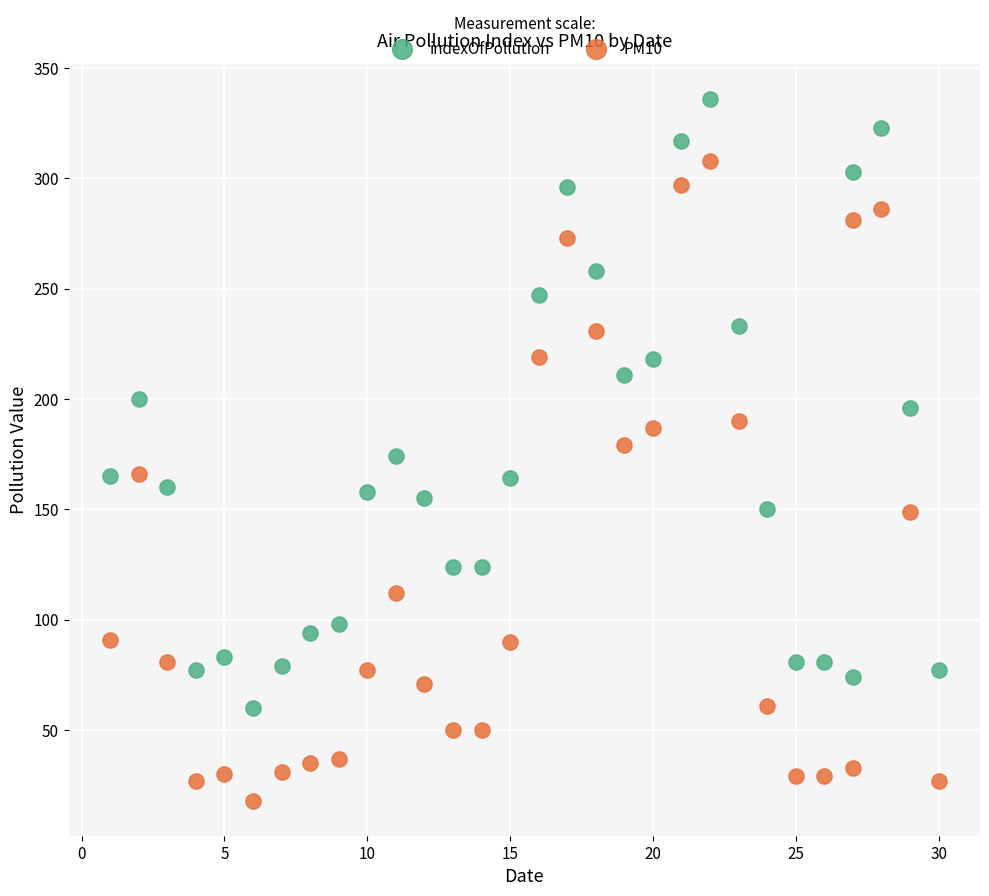

Which series reaches the maximum Y coordinate?

indexOfPollution